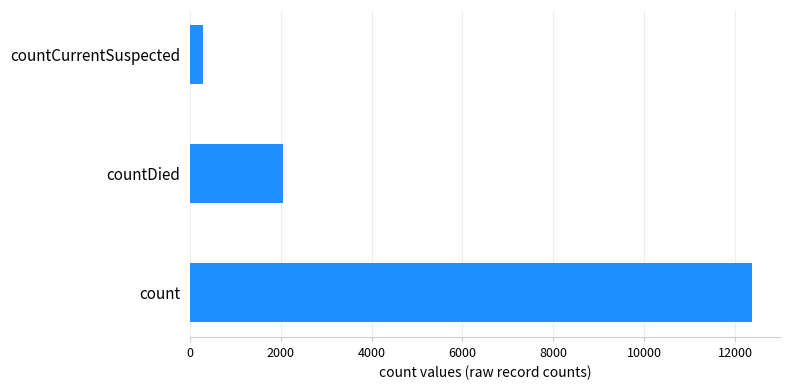

What is the difference between the maximum and second lowest values?

10318